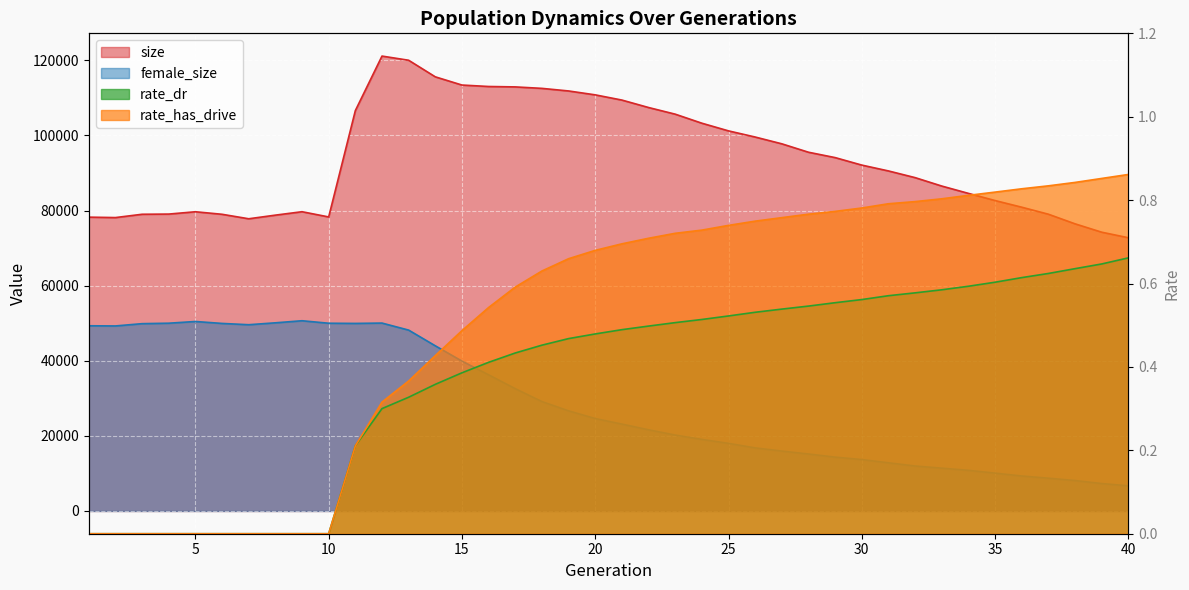

Which category has the lowest value across all series?

1